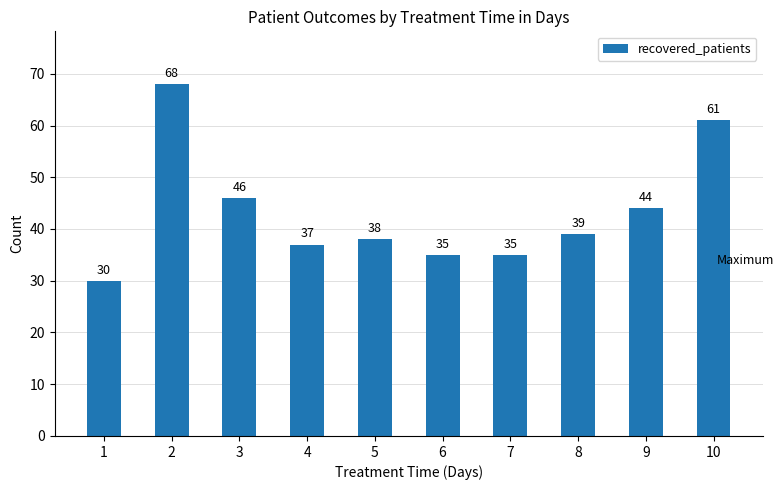

What is the change in value from 1 to 10?

+31